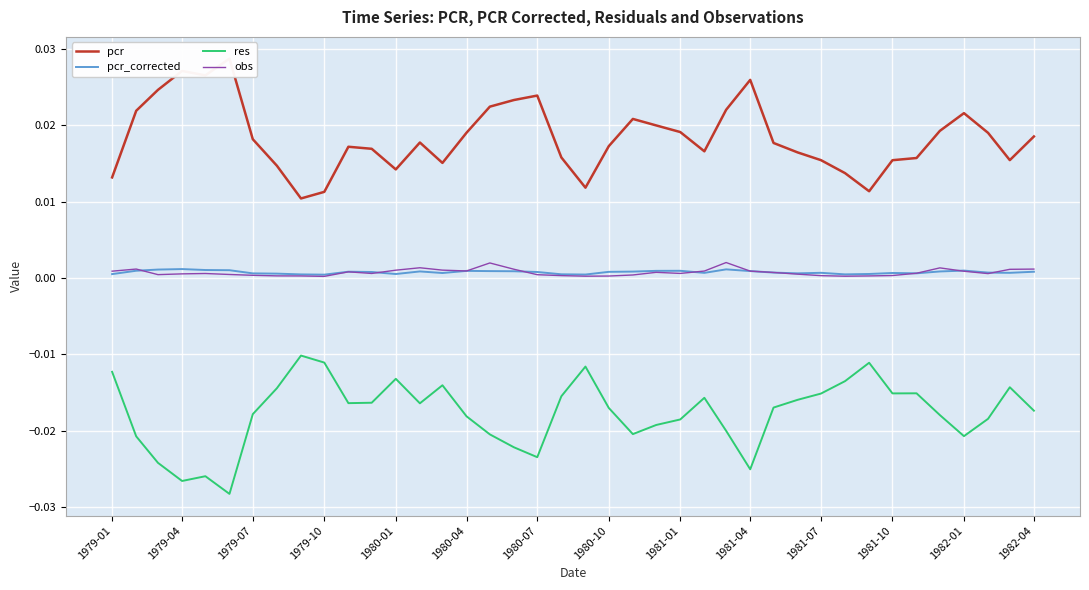

True or false: res and pcr_corrected intersect in this chart.

False